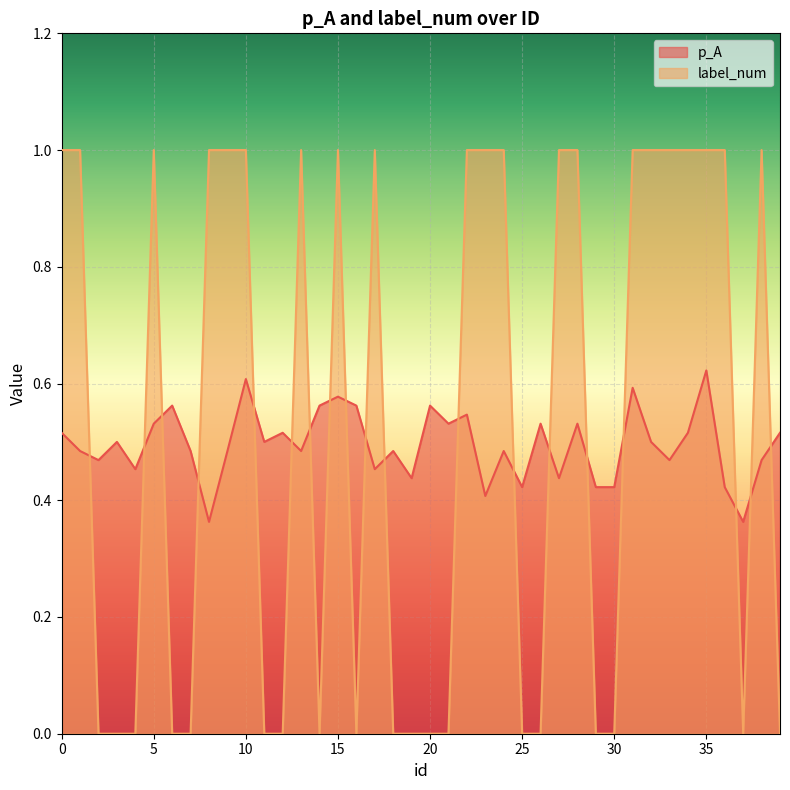

Reading left to right, list all the values displayed in this chart.

p_A: 0.5	0.5	0.5	0.5	0.5	0.5	0.6	0.5	0.4	0.5	0.6	0.5	0.5	0.5	0.6	0.6	0.6	0.5	0.5	0.4	0.6	0.5	0.5	0.4	0.5	0.4	0.5	0.4	0.5	0.4	0.4	0.6	0.5	0.5	0.5	0.6	0.4	0.4	0.5	0.5
label_num: 1.0	1.0	0.0	0.0	0.0	1.0	0.0	0.0	1.0	1.0	1.0	0.0	0.0	1.0	0.0	1.0	0.0	1.0	0.0	0.0	0.0	0.0	1.0	1.0	1.0	0.0	0.0	1.0	1.0	0.0	0.0	1.0	1.0	1.0	1.0	1.0	1.0	0.0	1.0	0.0